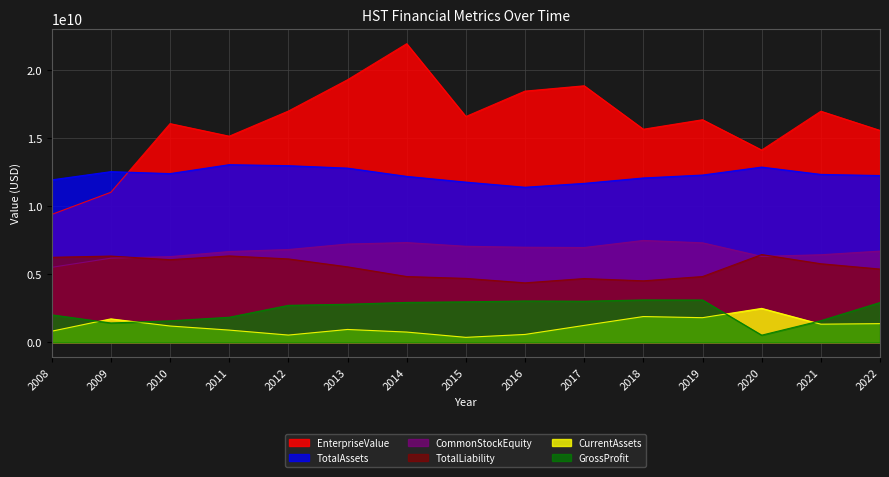

True or false: TotalLiability has a value of 10493772538.7 at 2009.

False